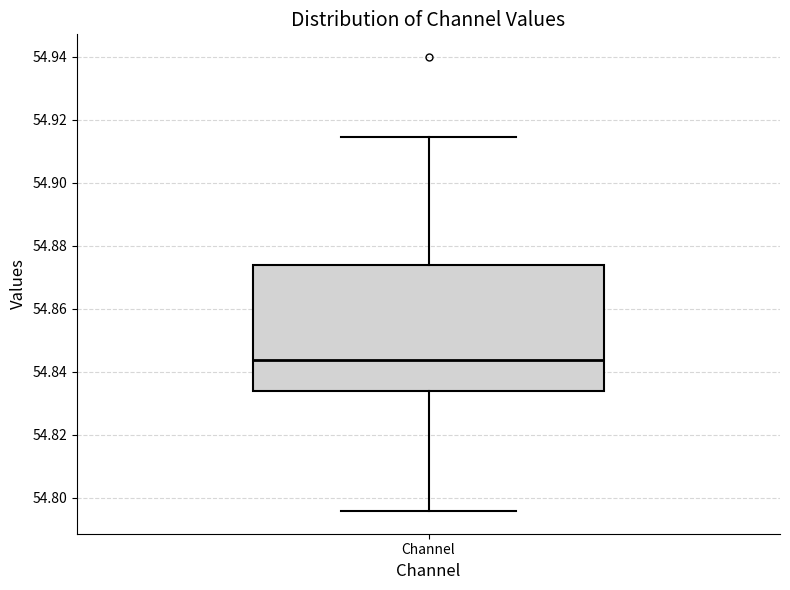

Transcribe this box plot: give where the median line is, the range the box spans, and where the two whiskers end, as read against the y-axis. The values are not printed on the chart, so give them approximately, as read against the axis.

median 54.844, box 54.834 to 54.874, whiskers 54.796 to 54.914